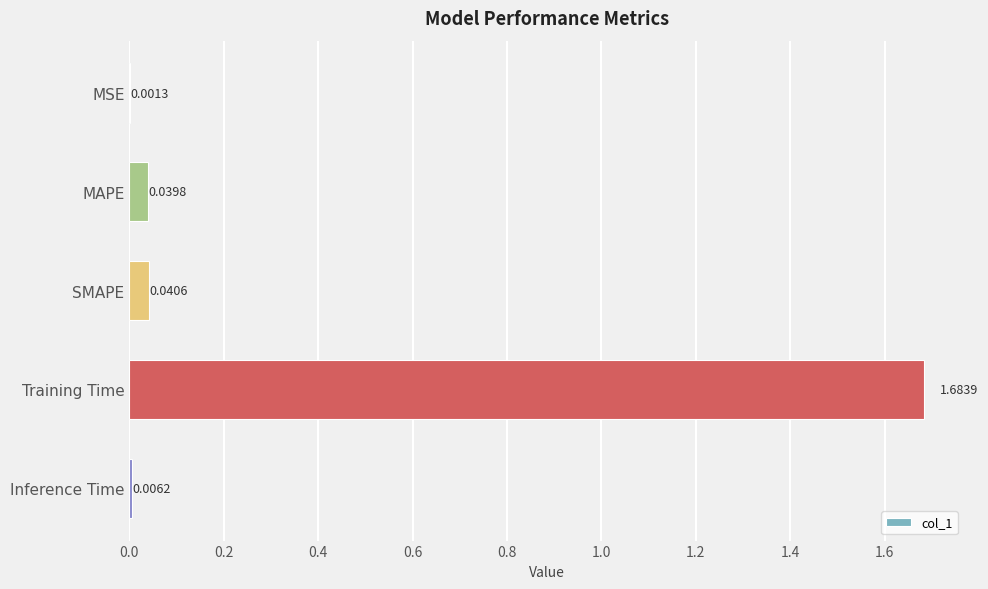

Are the bars horizontal?

Yes